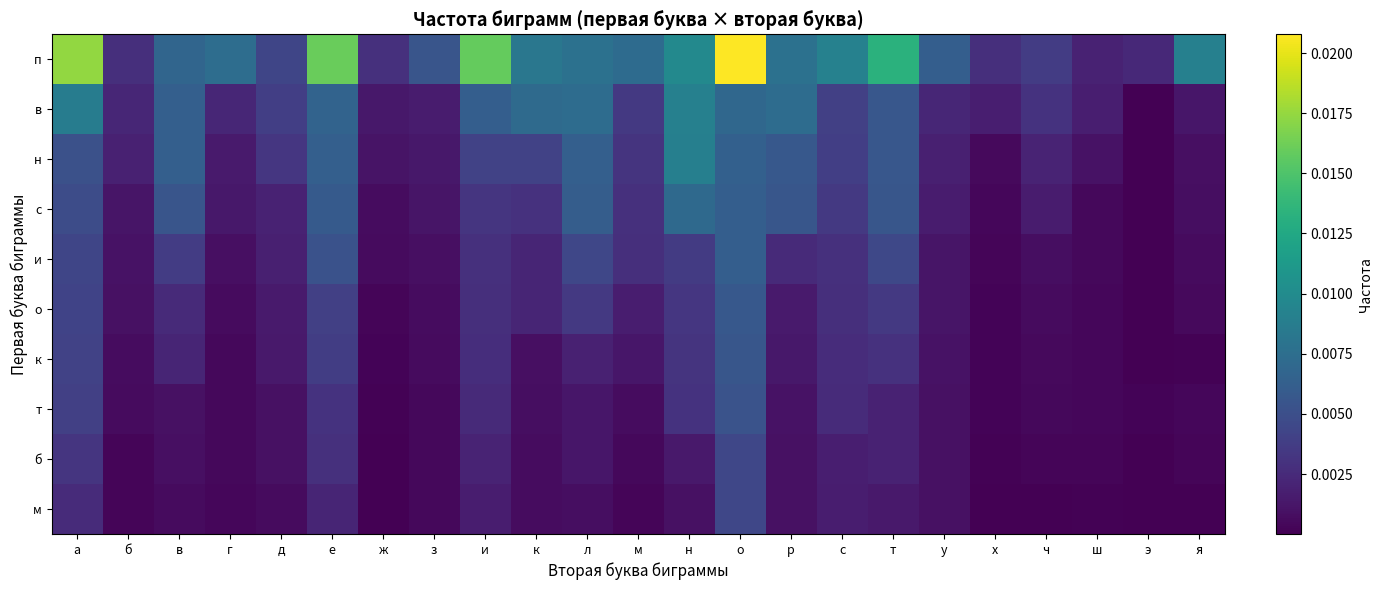

Rank the series at в from lowest to highest value.

м, б, т, к, о, и, с, н, в, п